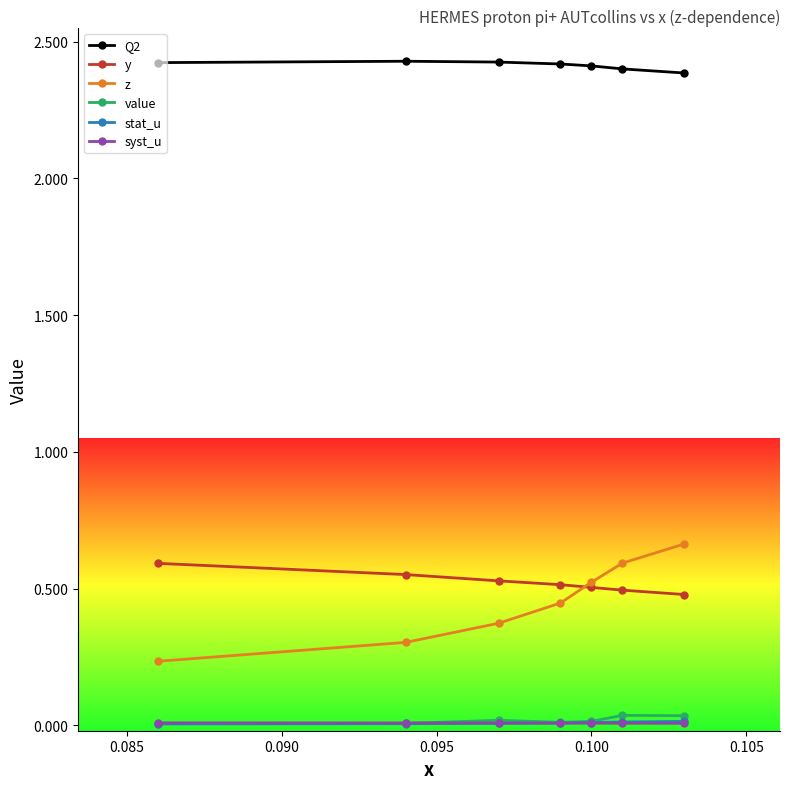

How many lines are shown in the chart?

6